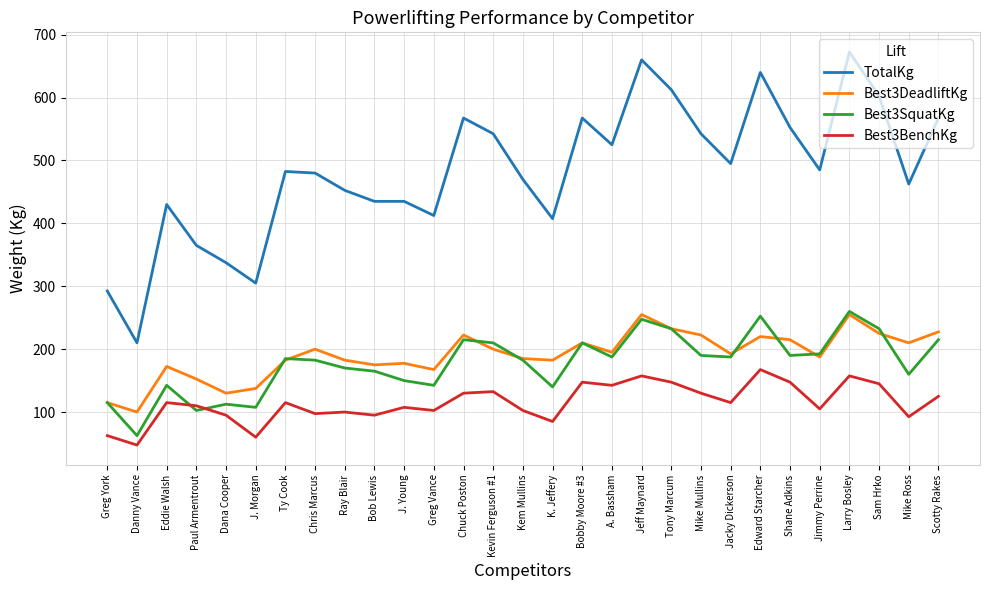

Which series has the largest total across all categories?

TotalKg